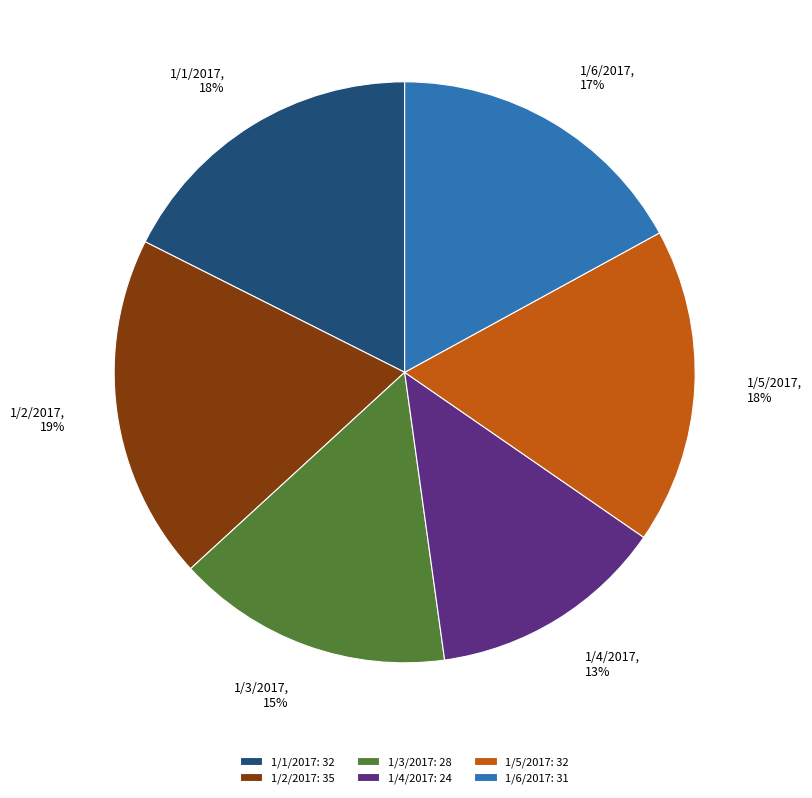

To the nearest percent, what is the difference between the largest and smallest slice percentages?

6%